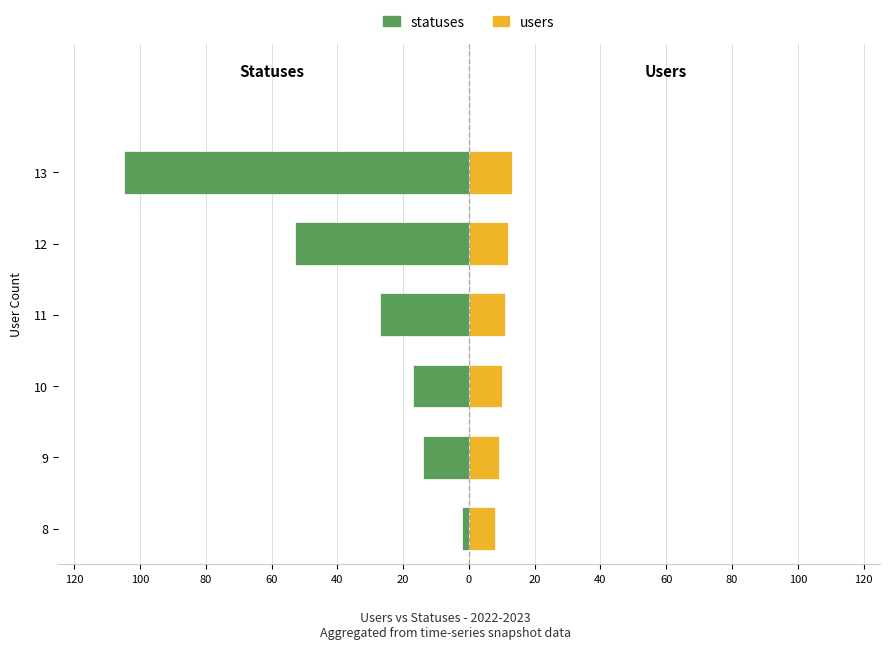

Is it true that statuses equals -24 at 12?

False